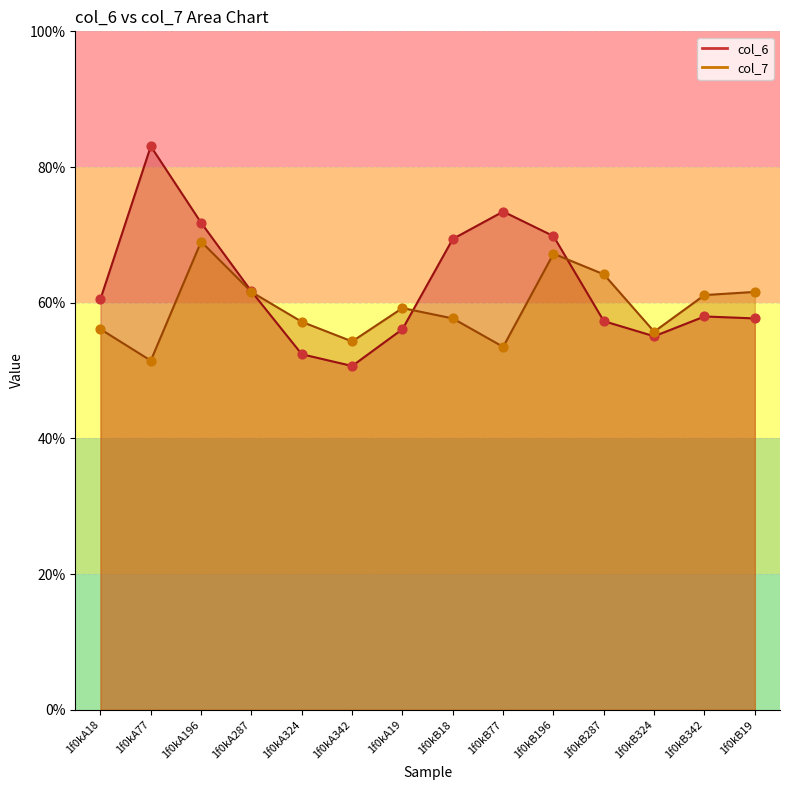

Which series has the largest Y range (max minus min)?

col_6